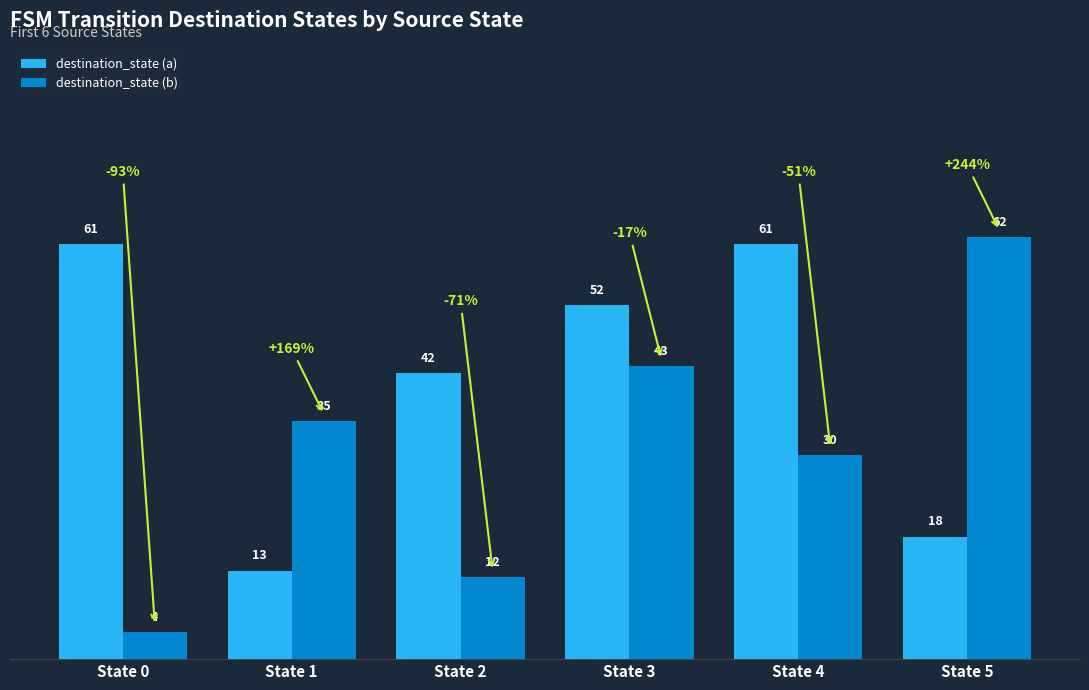

Which series has the widest spread of values?

destination_state (b)